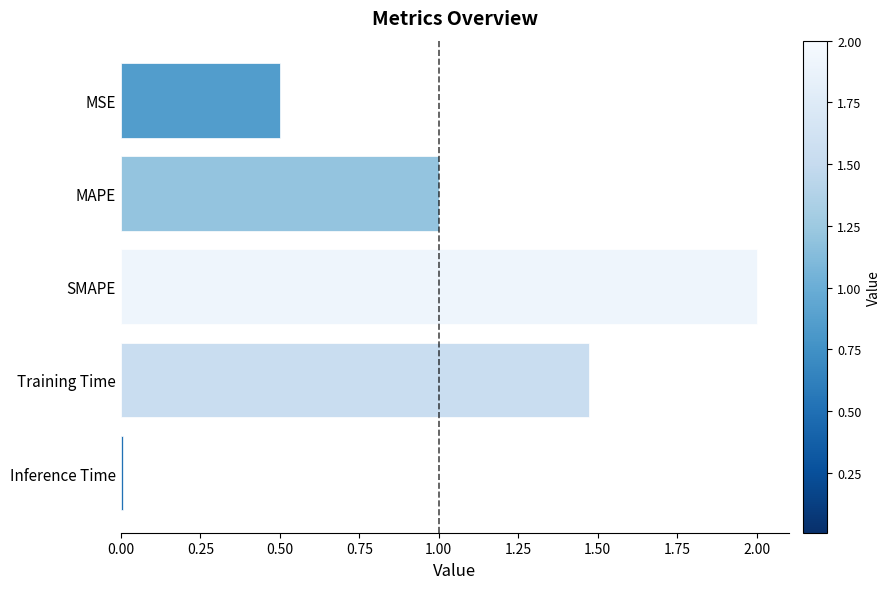

What is the average value?

1.0